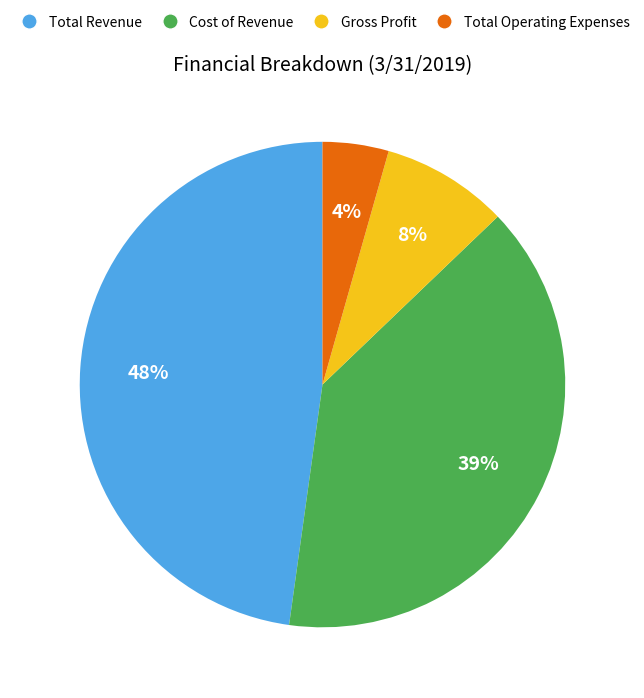

To the nearest percent, what is the average slice percentage?

25%